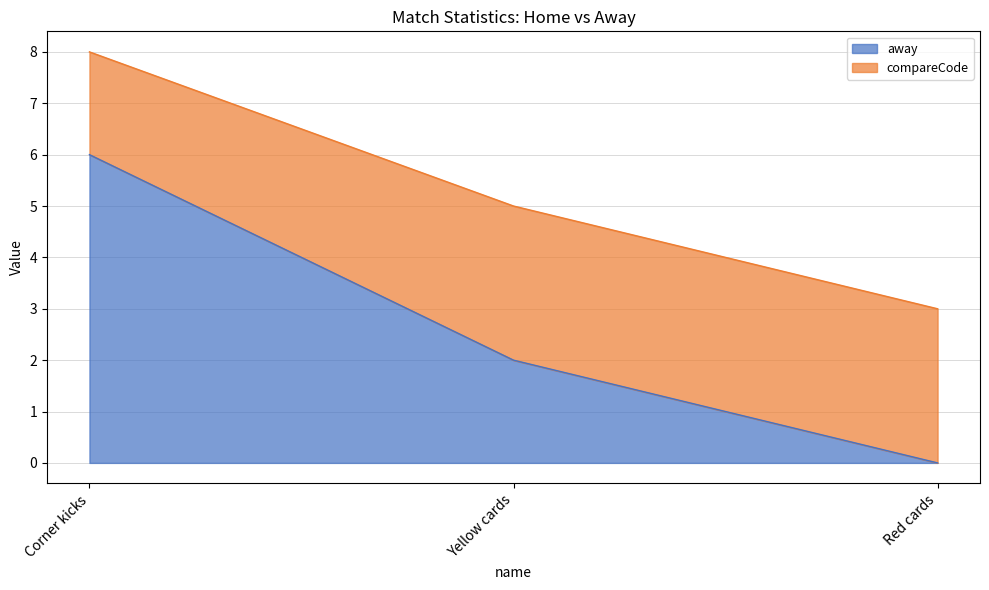

Reading left to right, list the values for the away series.

Corner kicks=6	Yellow cards=2	Red cards=0